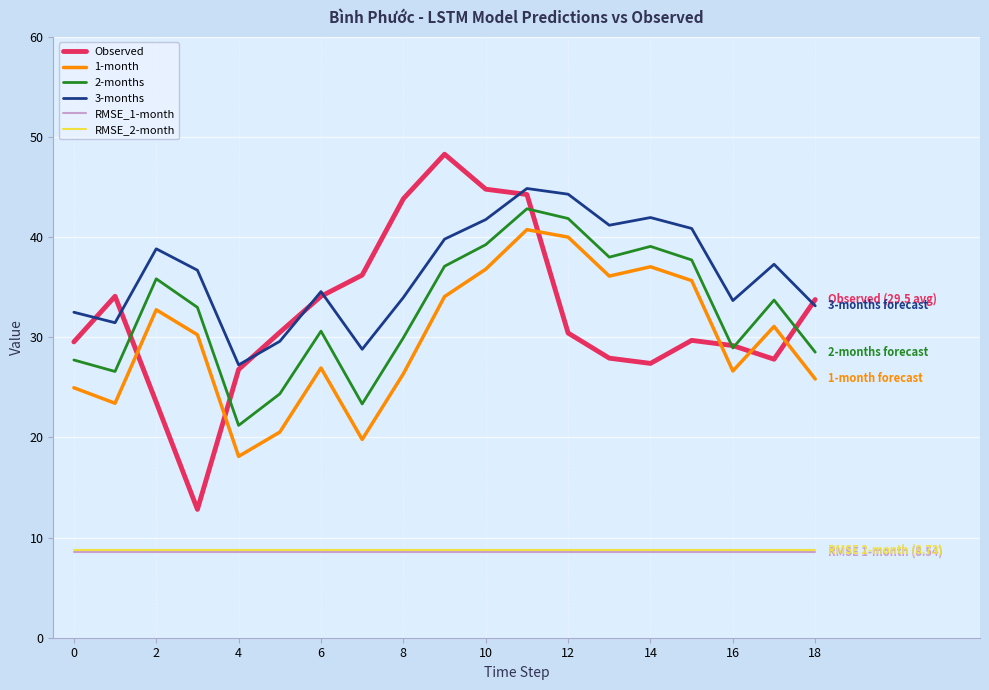

True or false: RMSE_2-month and 3-months intersect in this chart.

False